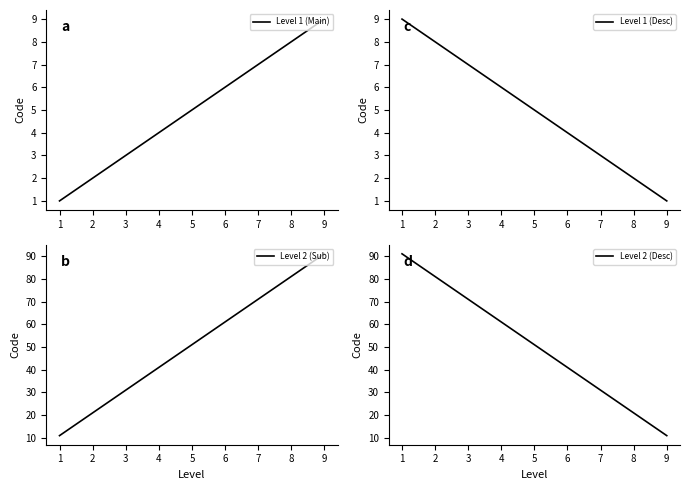

The Level 1 (Main) series shows 6 at 6. True or false?

True